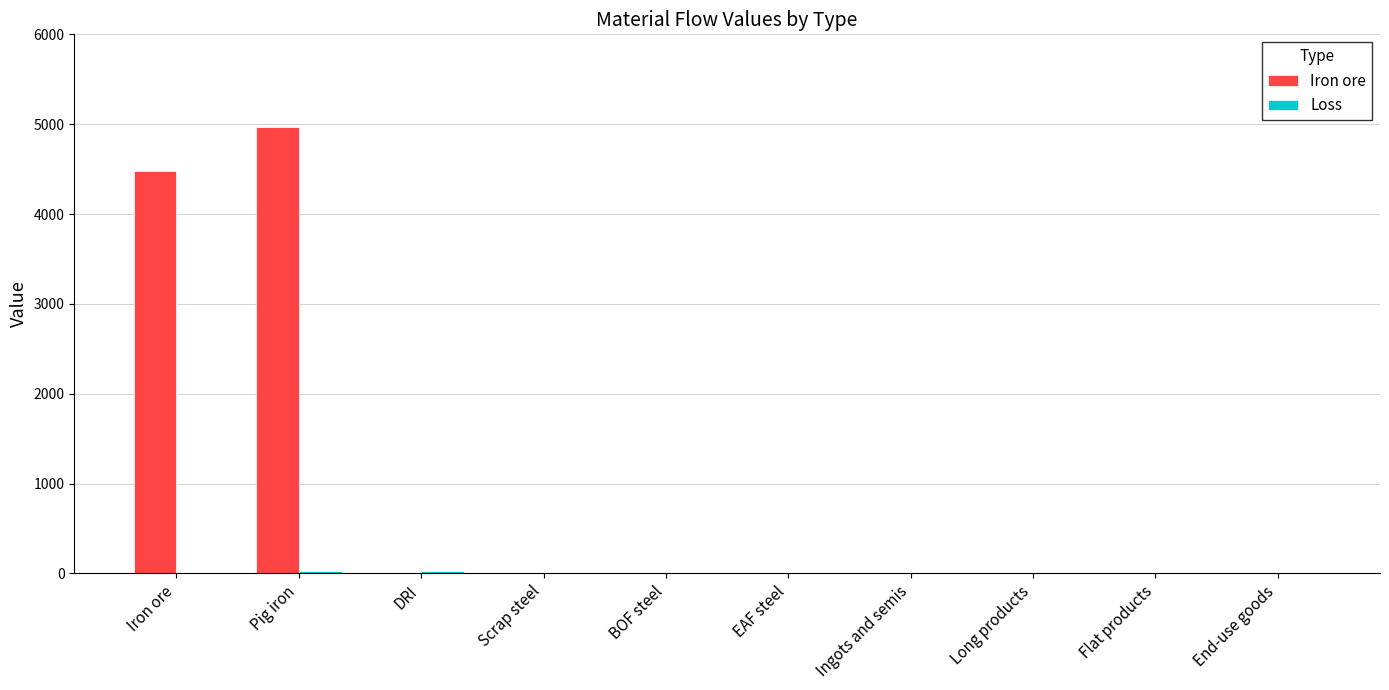

Is it true that Iron ore equals -2842.1 at DRI?

False